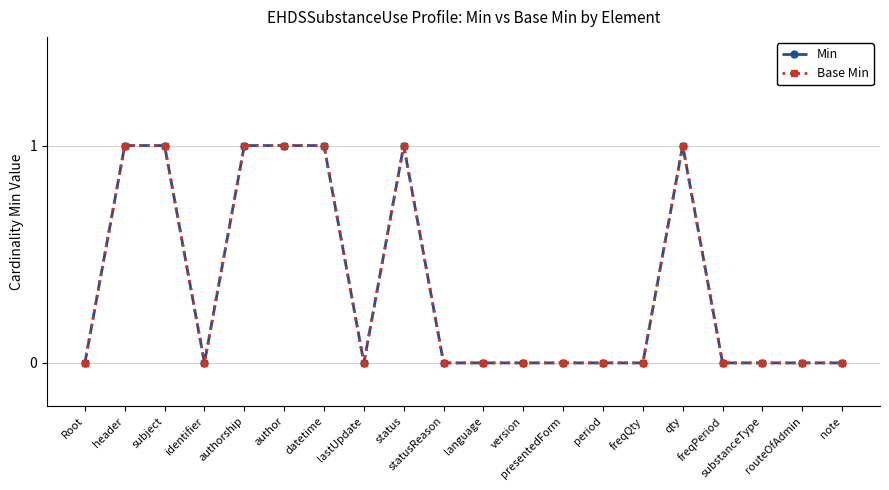

Between lastUpdate and note, which is larger?

lastUpdate